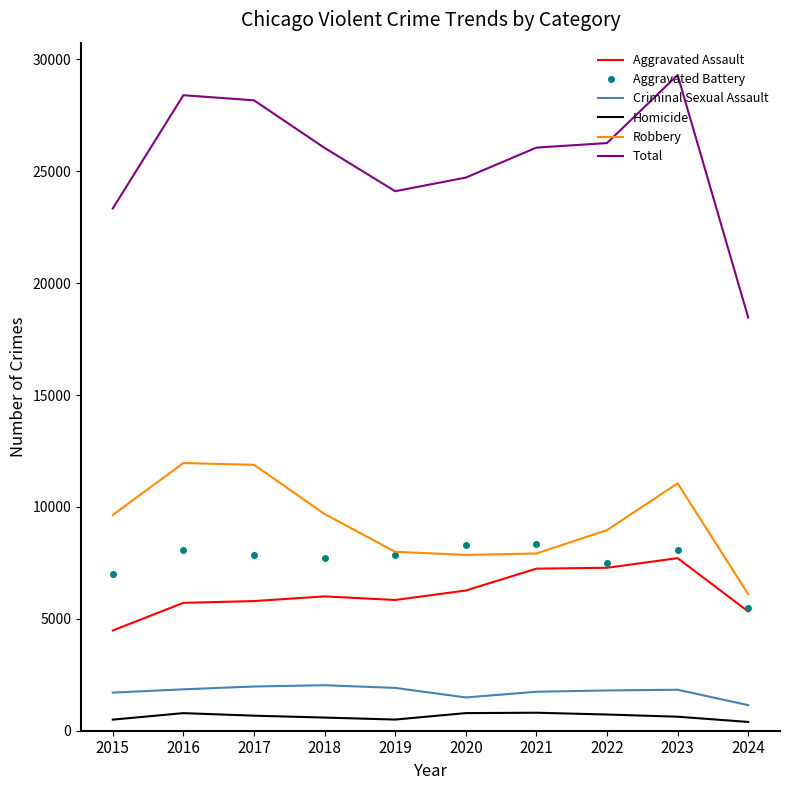

True or false: Homicide has a value of 392 at 2024.

True